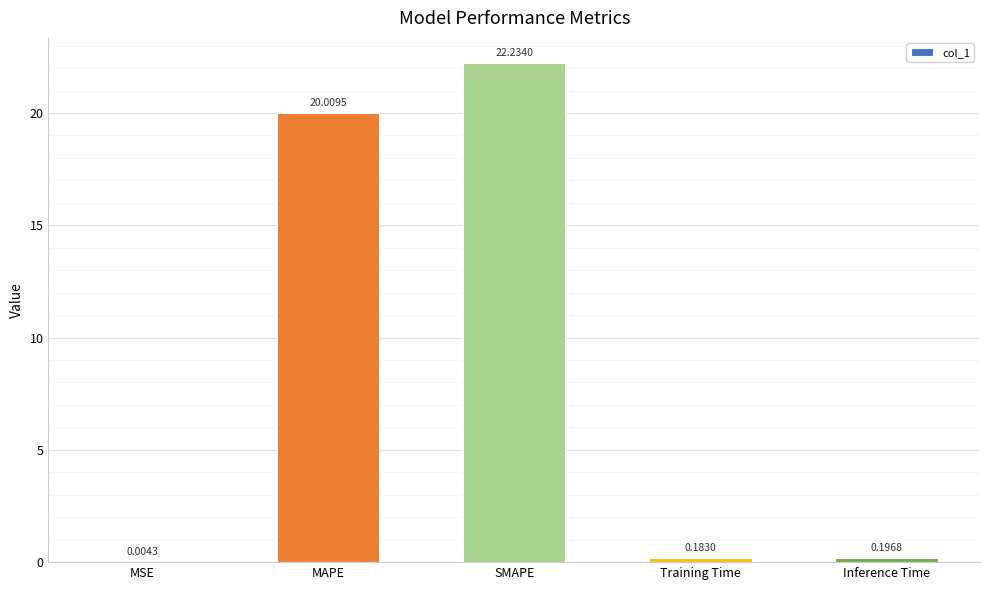

What is the change in value from SMAPE to Inference Time?

-22.0